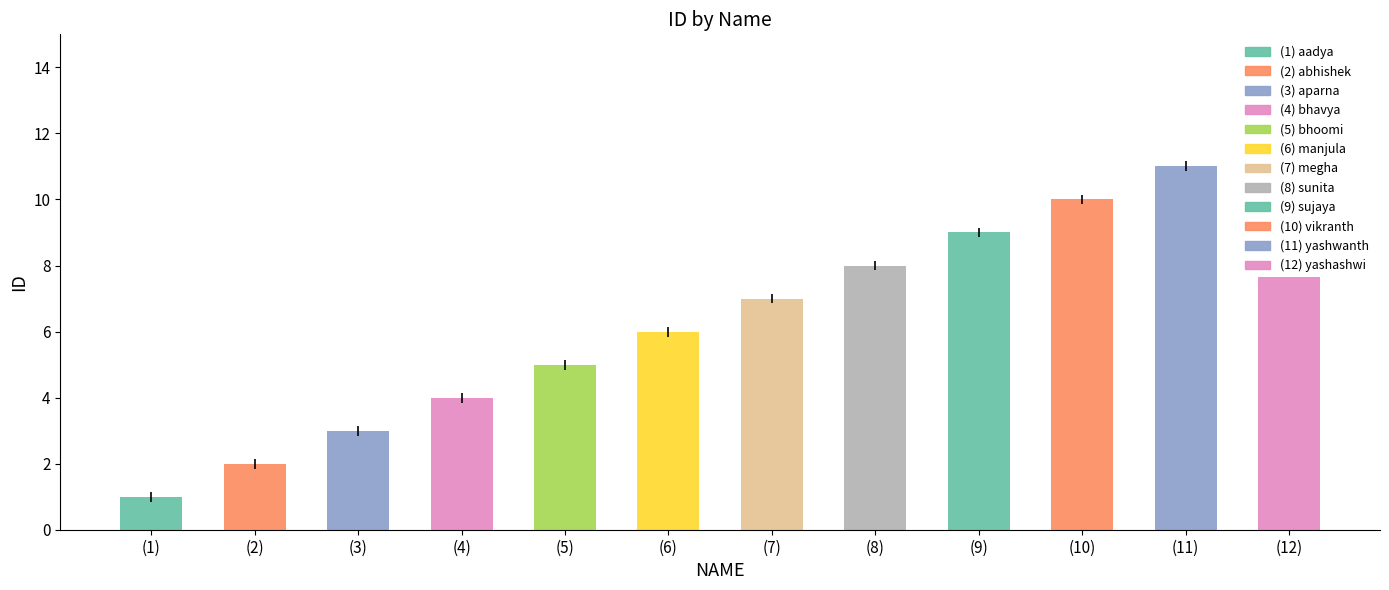

What is the change in value from aadya to bhavya?

+3